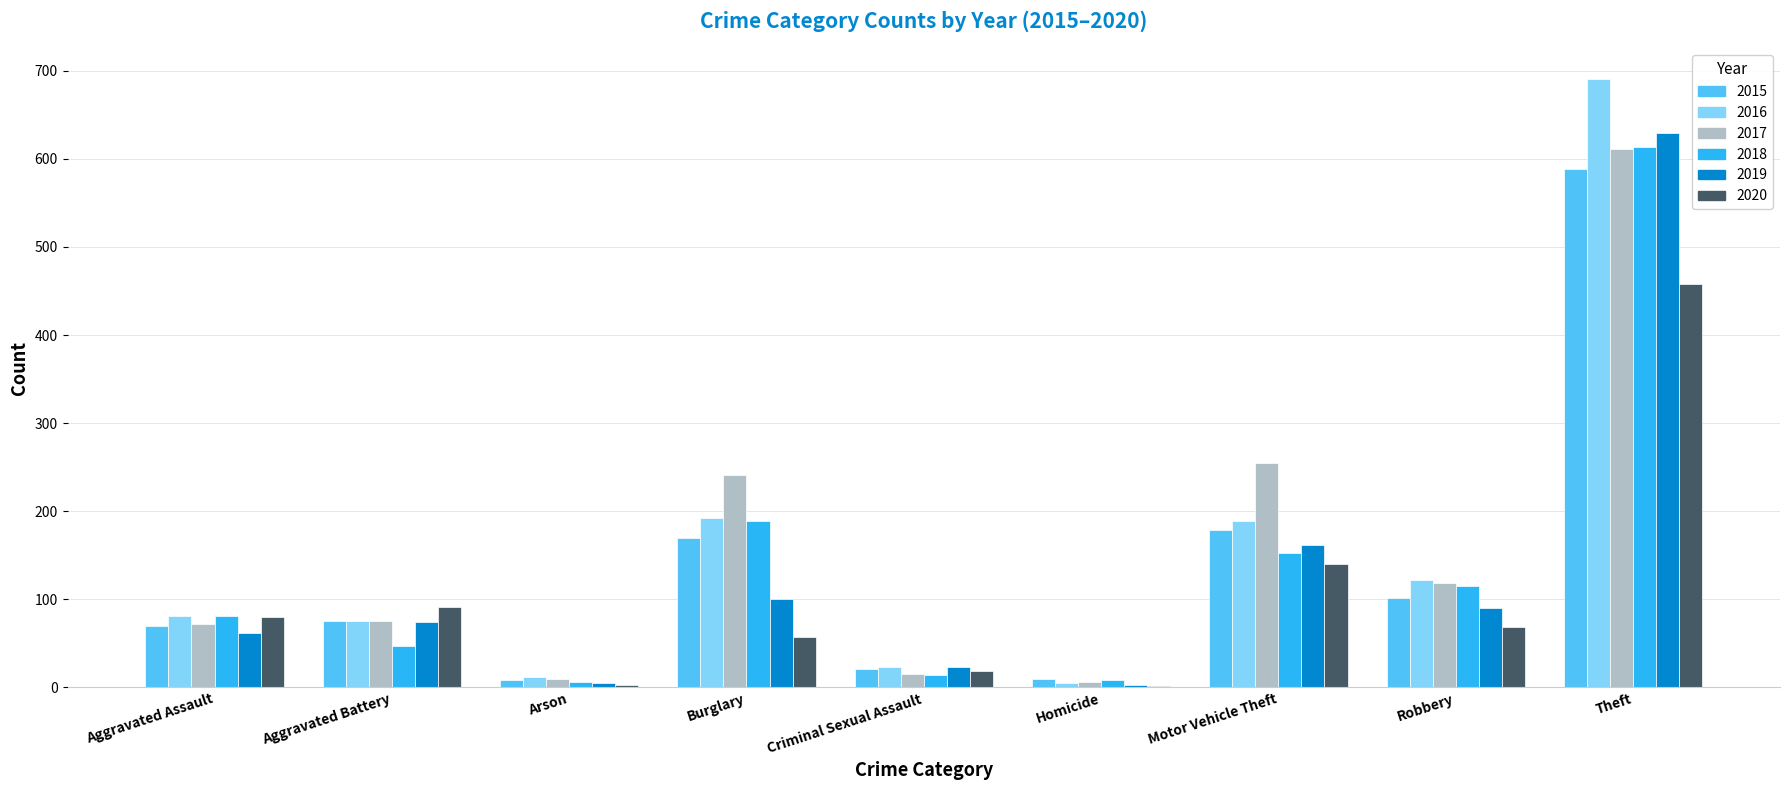

What is the difference between the 2019 values at Criminal Sexual Assault and Motor Vehicle Theft?

139